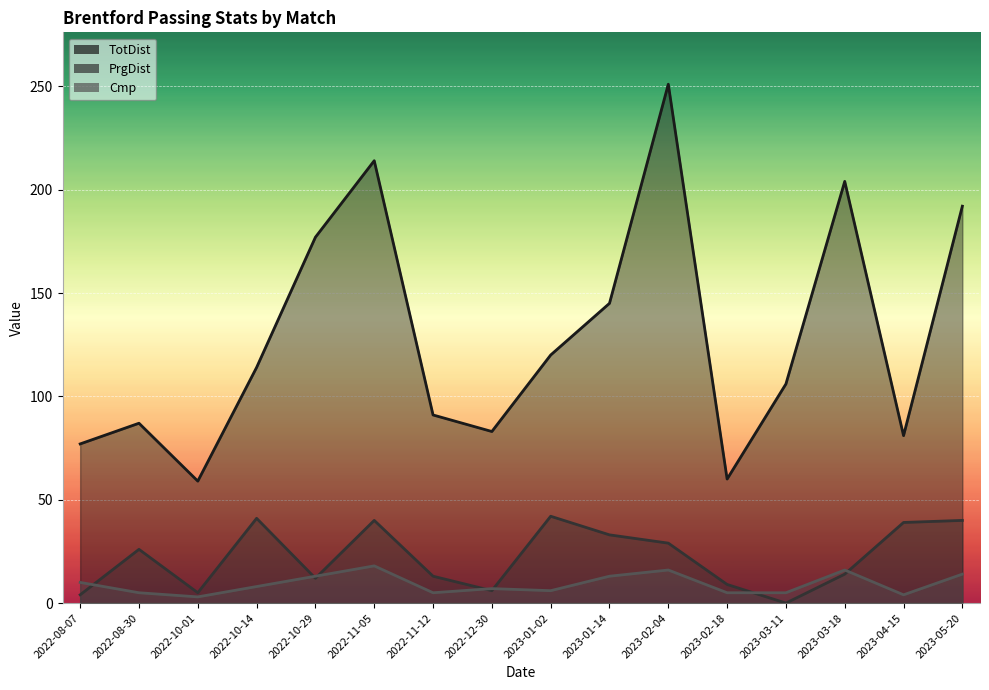

How many lines are shown in the chart?

3